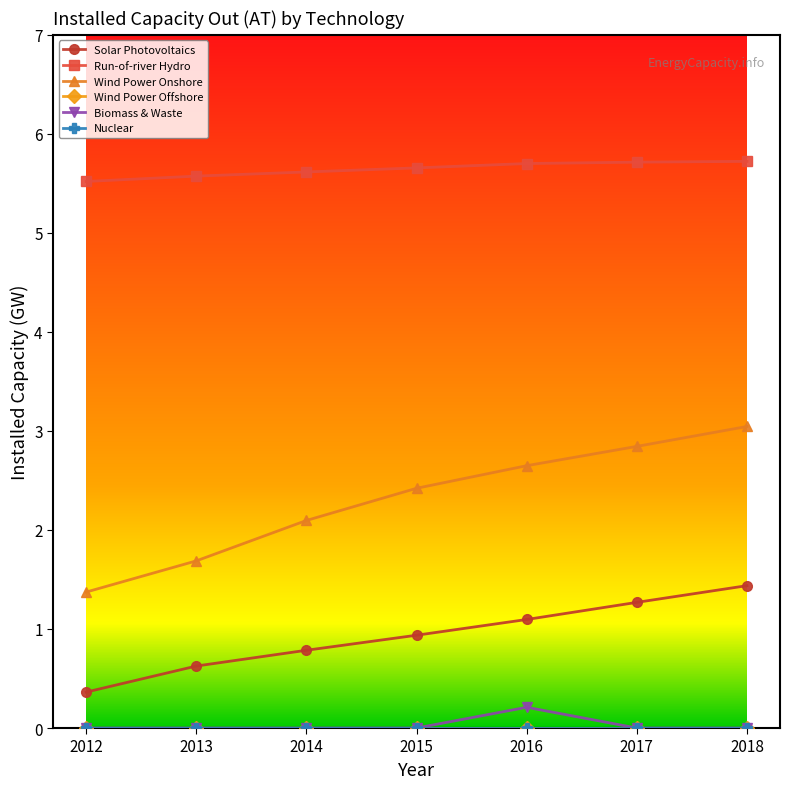

What is the value of the Wind Power Onshore point at the 7th from the left?

3.0